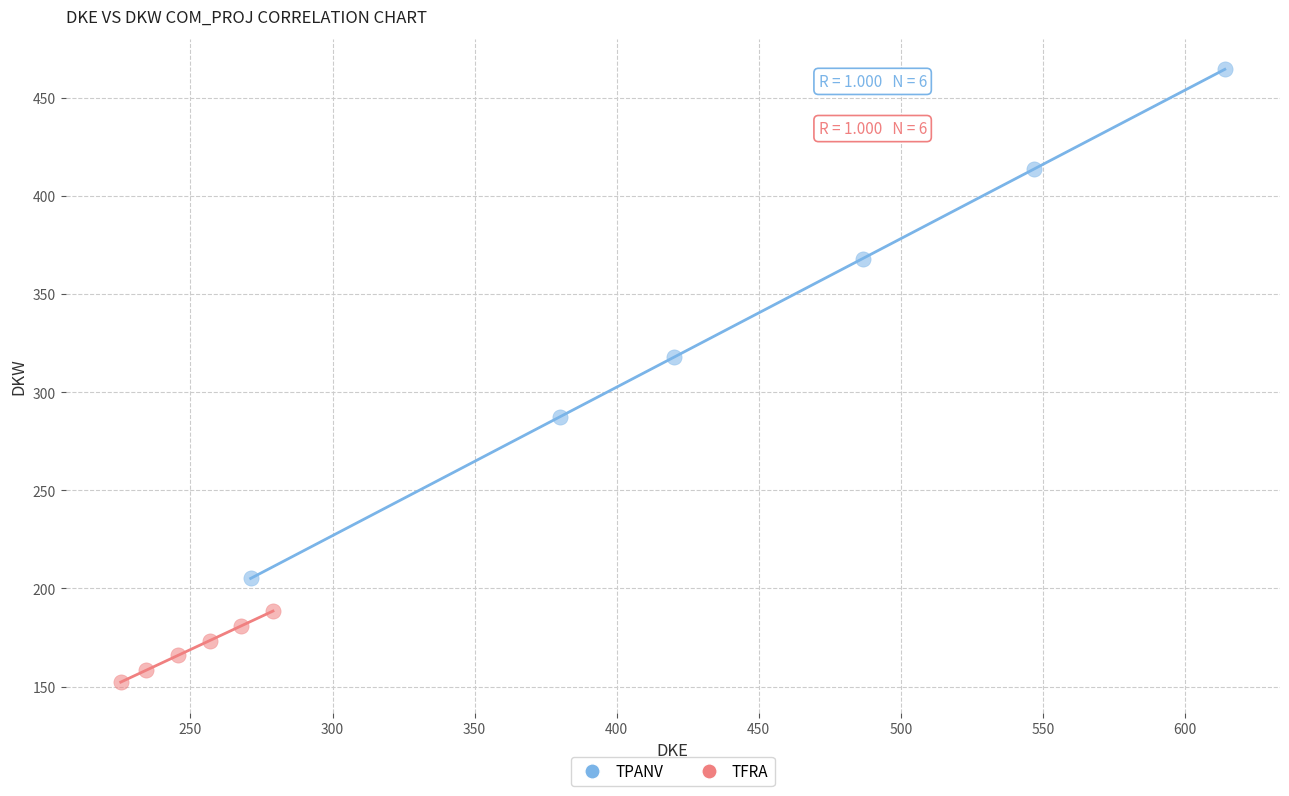

Which series contains the highest Y value?

TPANV